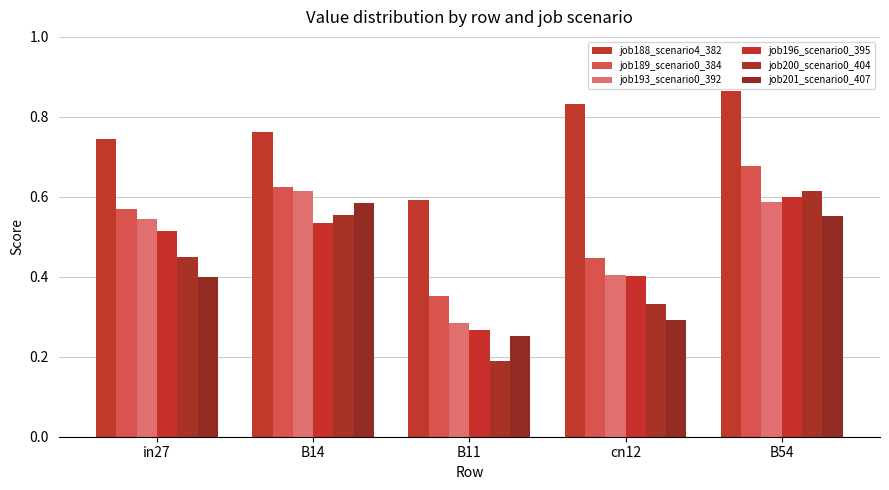

Which series changed the most between in27 and B14?

job201_scenario0_407